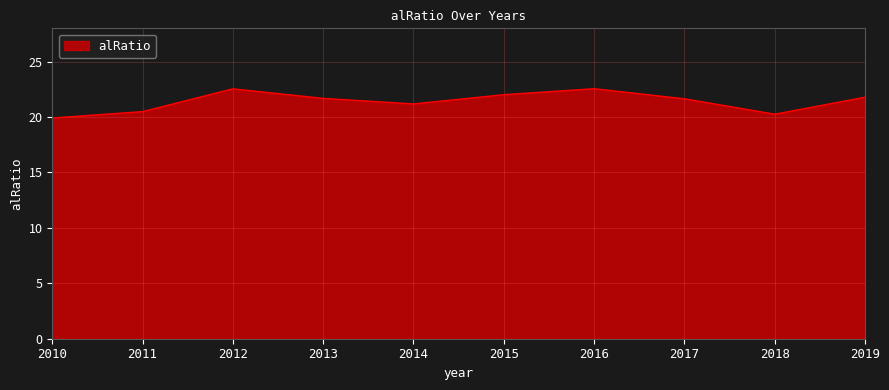

How many categories are shown in the chart?

10